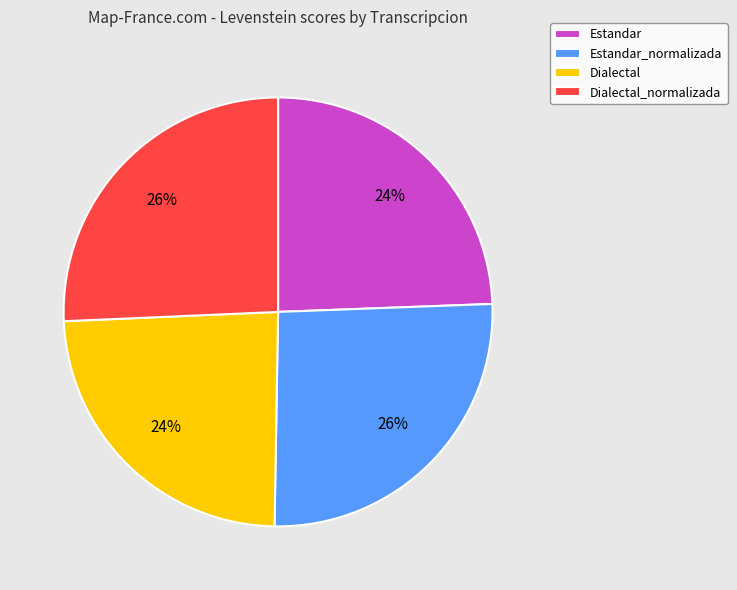

Is there a majority slice in this chart?

No